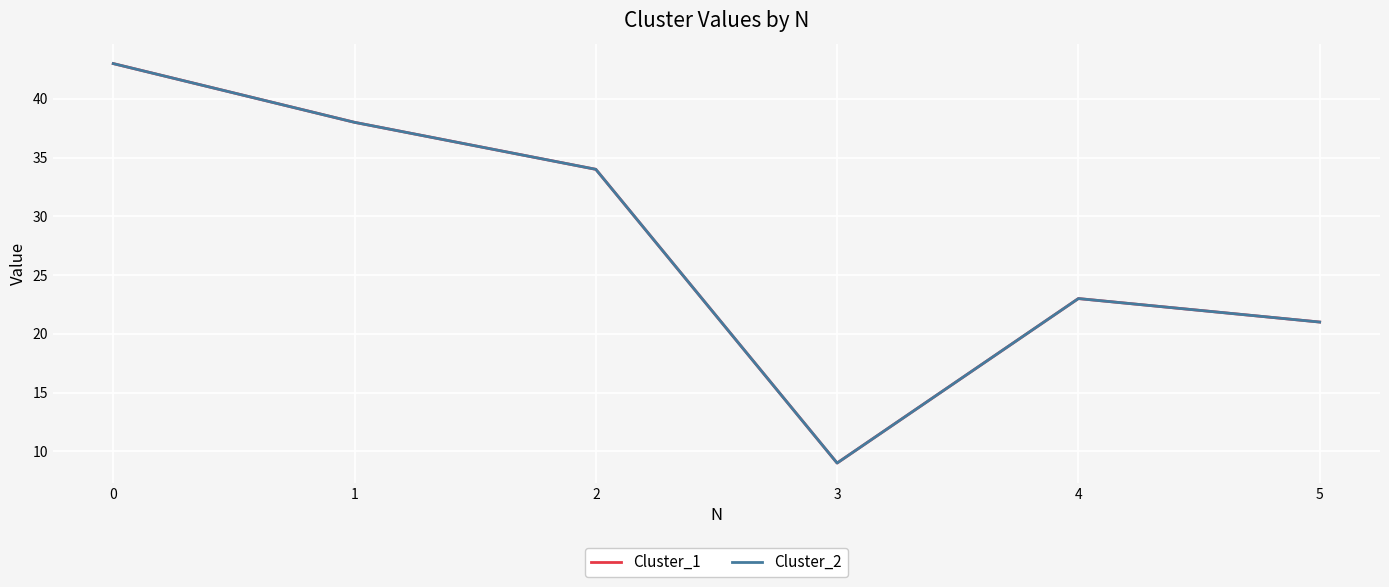

Reading right to left, transcribe all the data shown in this chart.

Cluster_1: 21	23	9	34	38	43
Cluster_2: 21	23	9	34	38	43